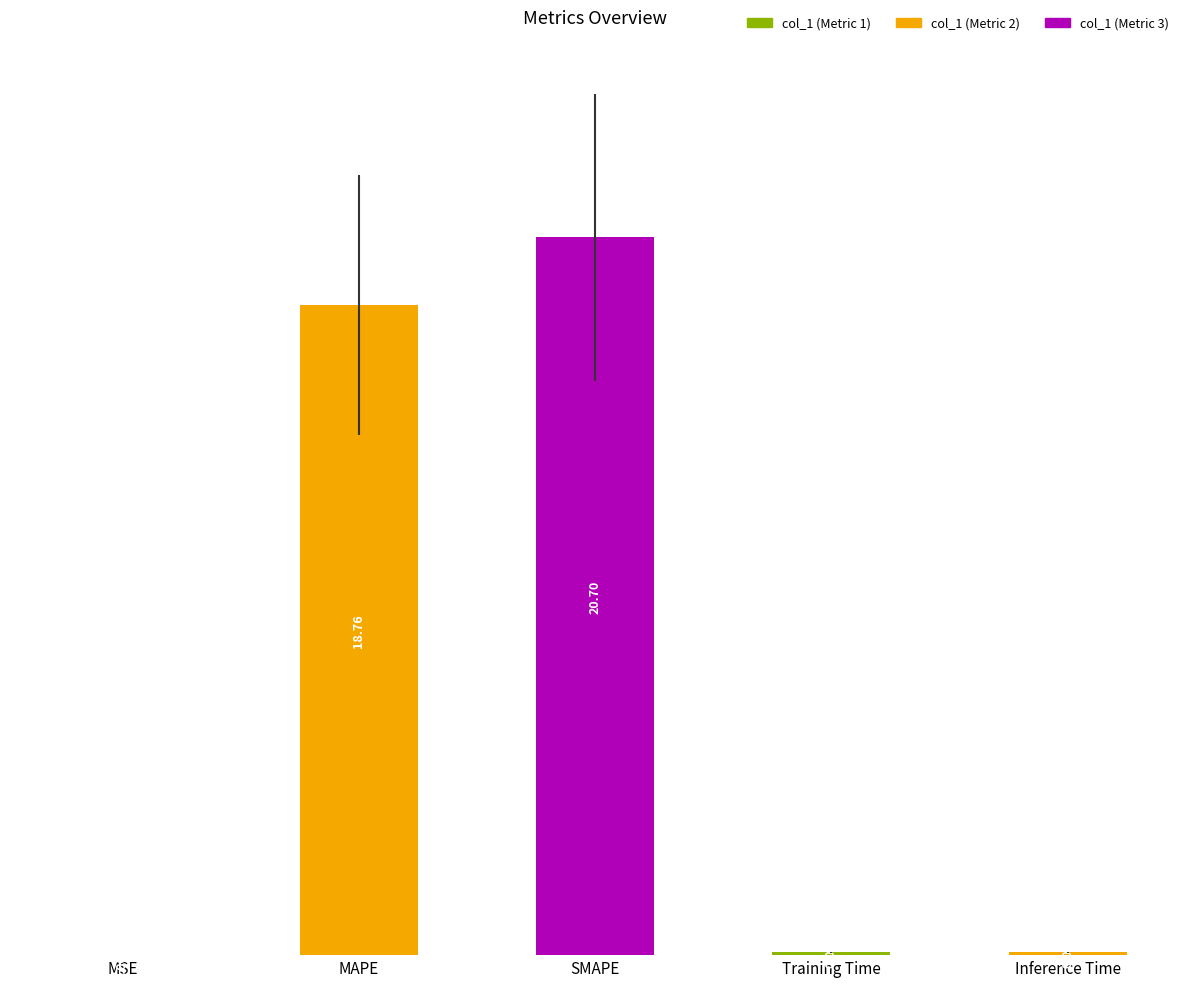

What is the difference between the values at MSE and SMAPE?

20.7